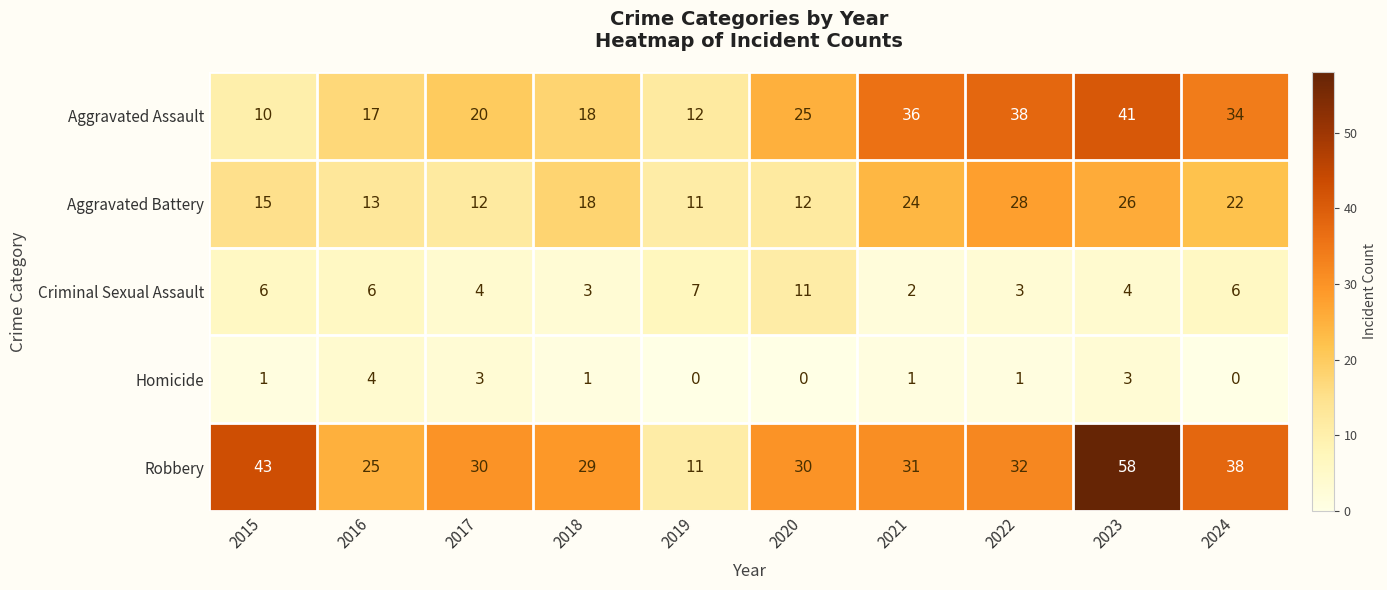

At which category is the sum across all series the highest?

2023